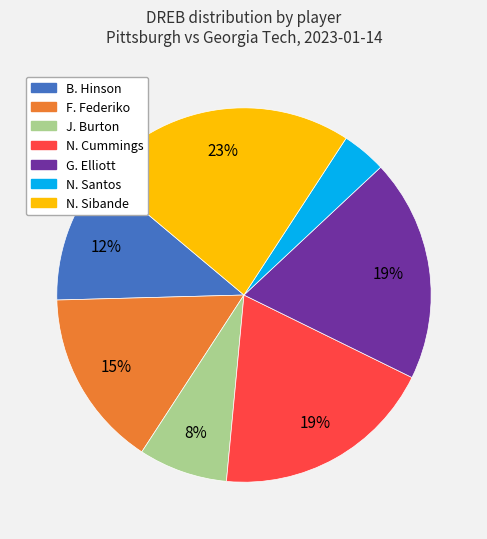

Does any single category account for the majority?

No